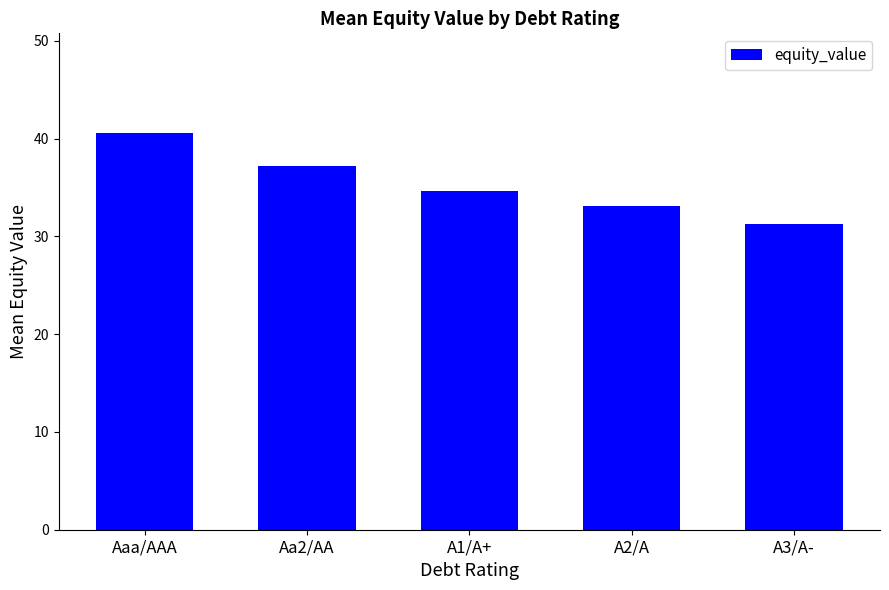

What is the approximate value at A3/A-?

31.3